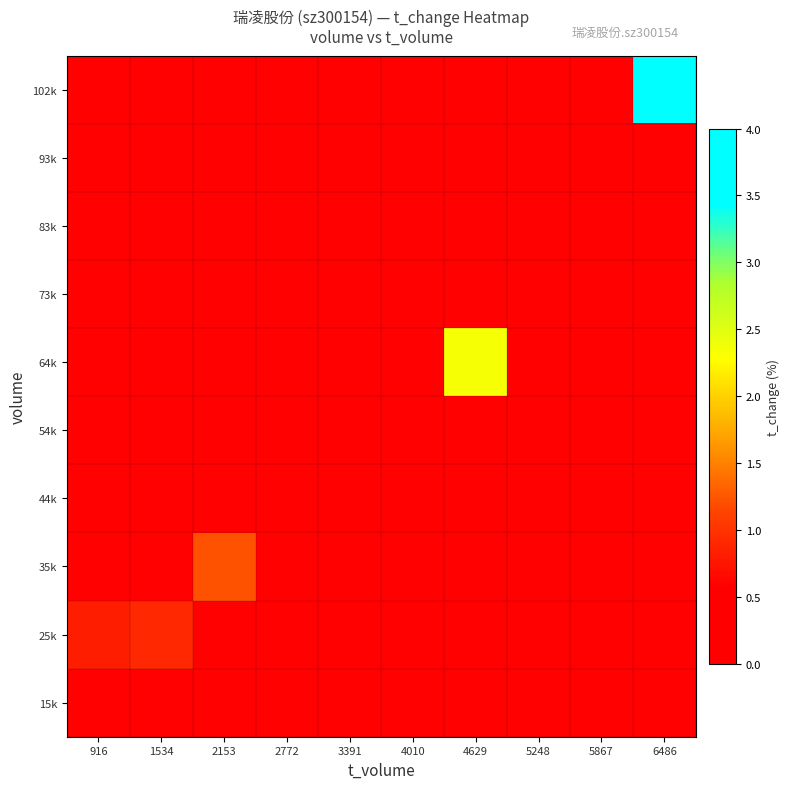

What is the total value across all series at 4010?

5.9